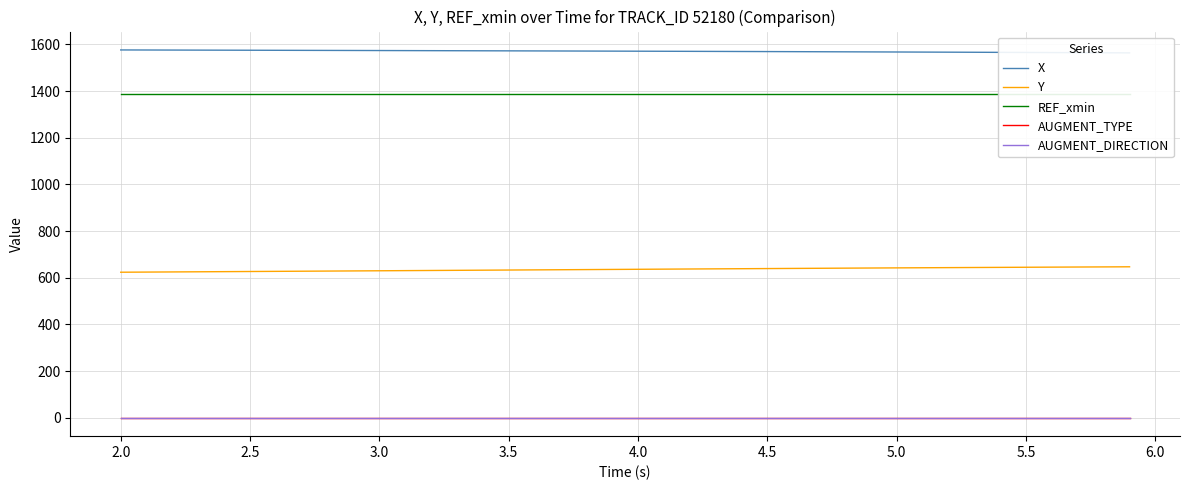

True or false: AUGMENT_DIRECTION has a value of 0.0 at 4.5.

True